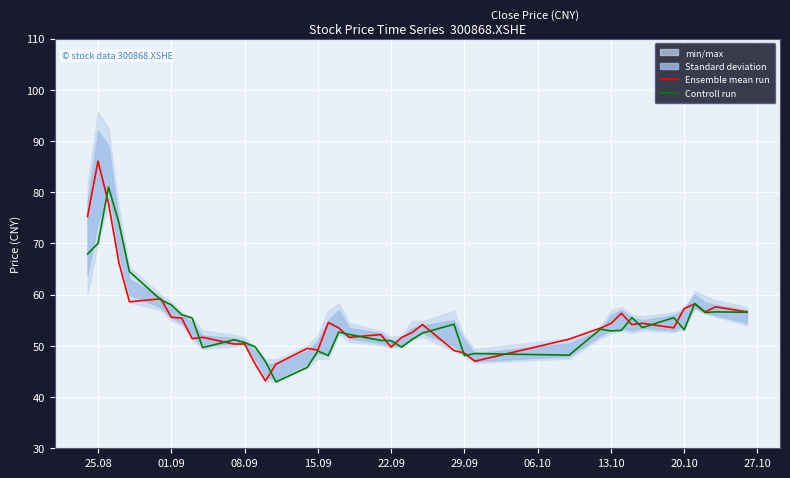

What is the minimum value shown in the chart?

43.0